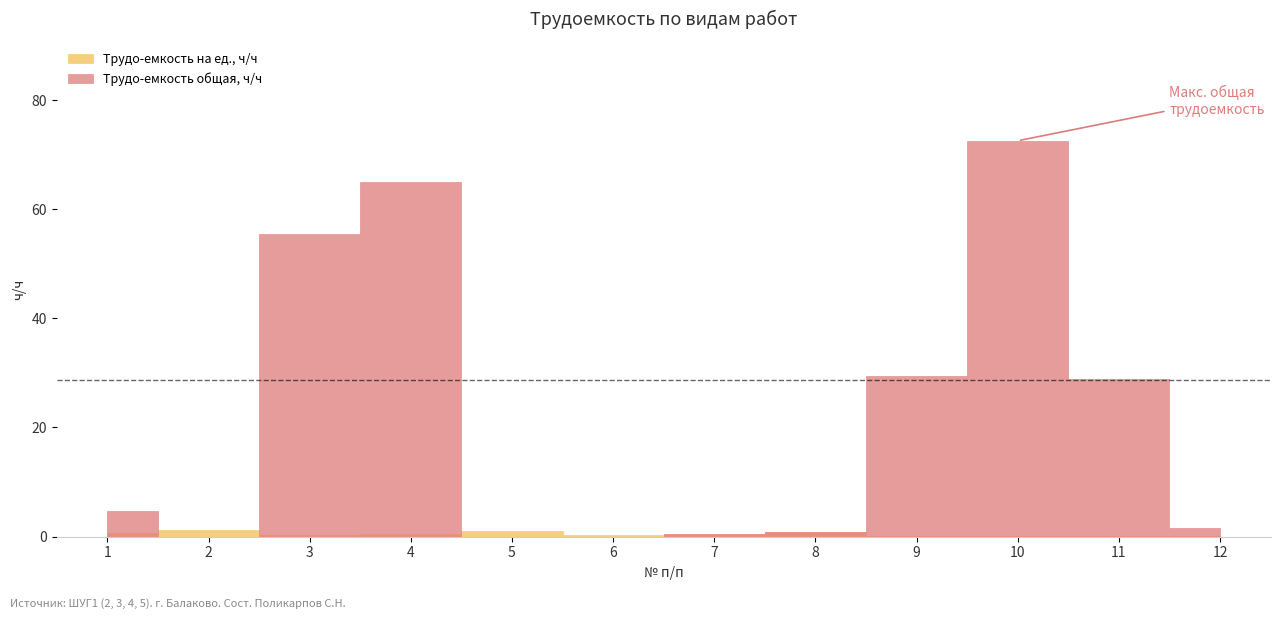

Is the value of Трудо-емкость на ед., ч/ч at 11 greater than the value of Трудо-емкость общая, ч/ч at 1?

No